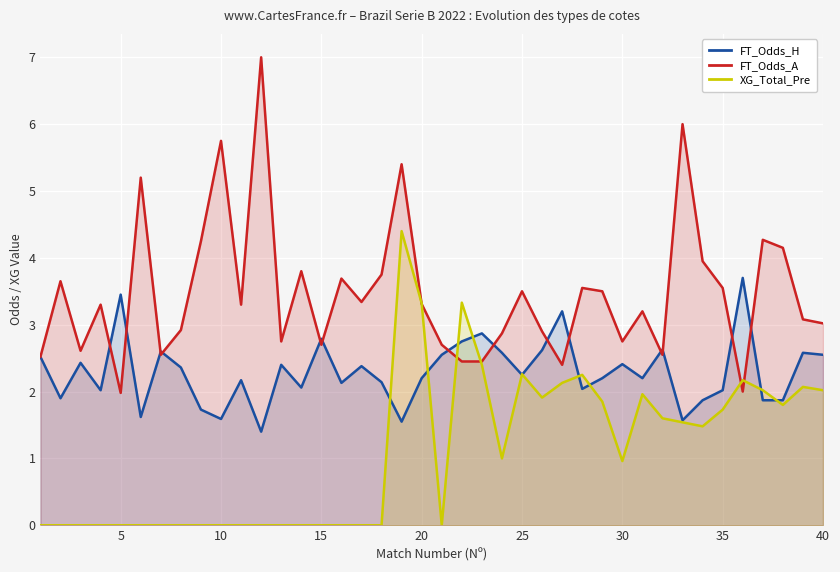

What is the sum of all FT_Odds_H values?

91.8